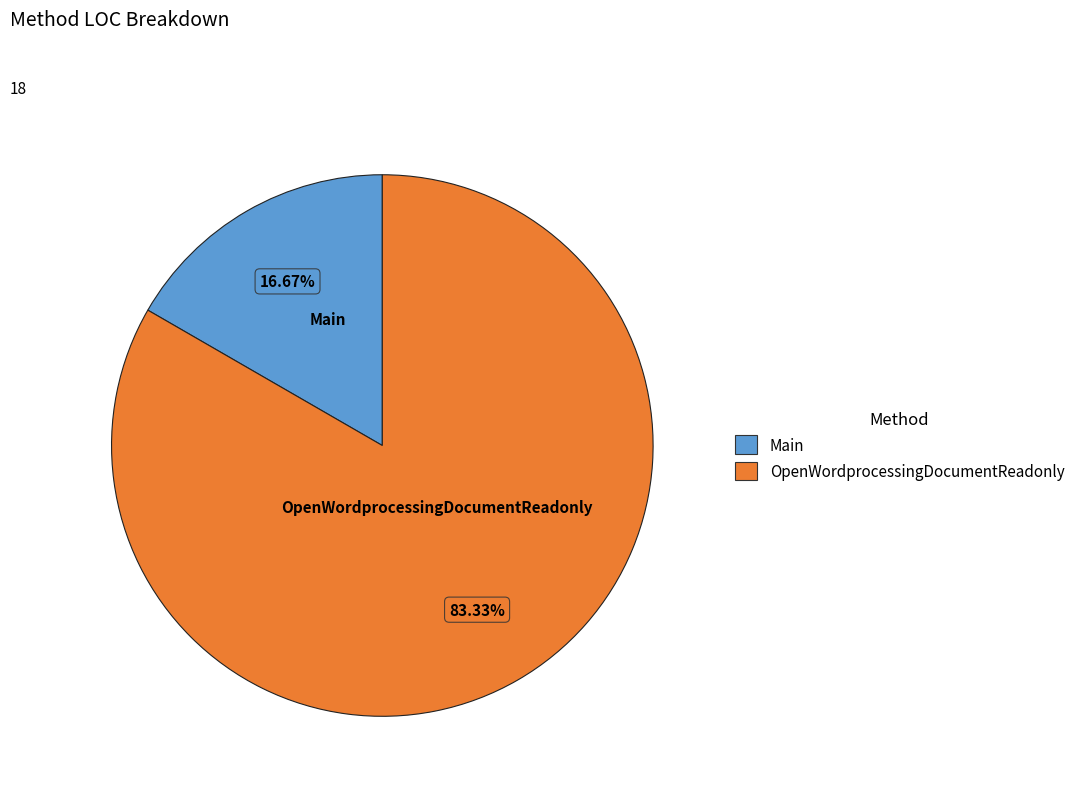

To the nearest percent, what is the combined percentage of Main and OpenWordprocessingDocumentReadonly?

100%